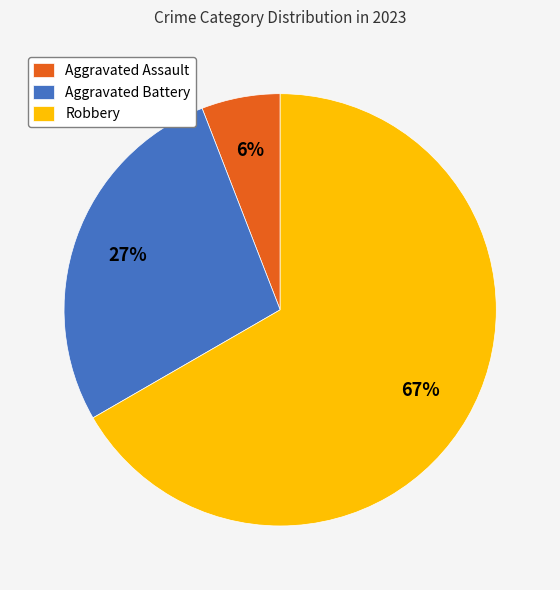

How many slices are in this pie chart?

3